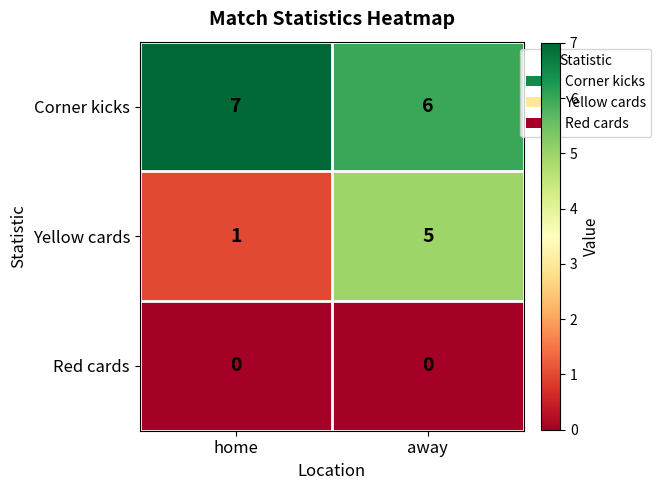

Reading right to left, extract all data points from this chart.

Corner kicks: 6	7
Yellow cards: 5	1
Red cards: 0	0